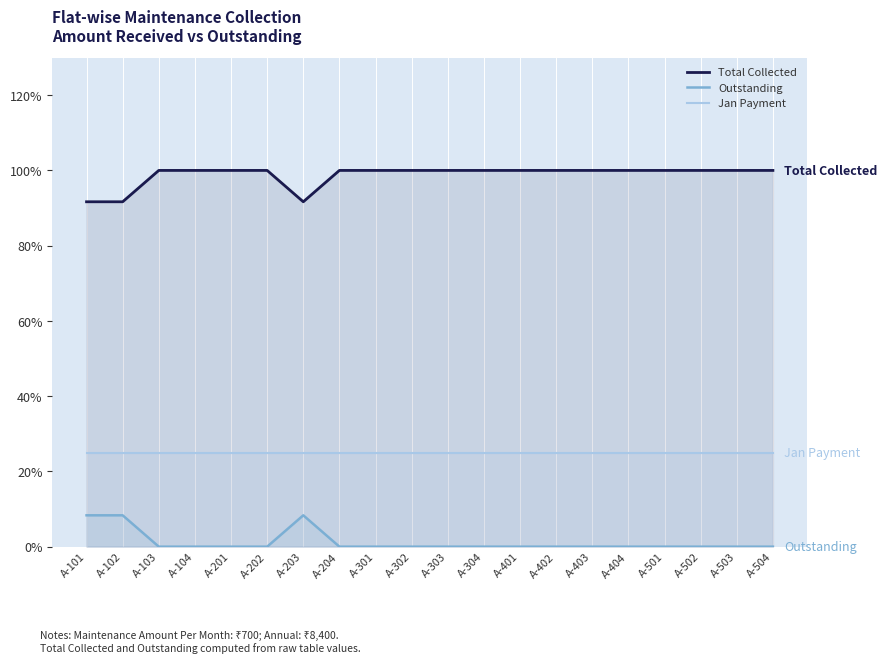

True or false: Jan Payment and Total Collected intersect in this chart.

False